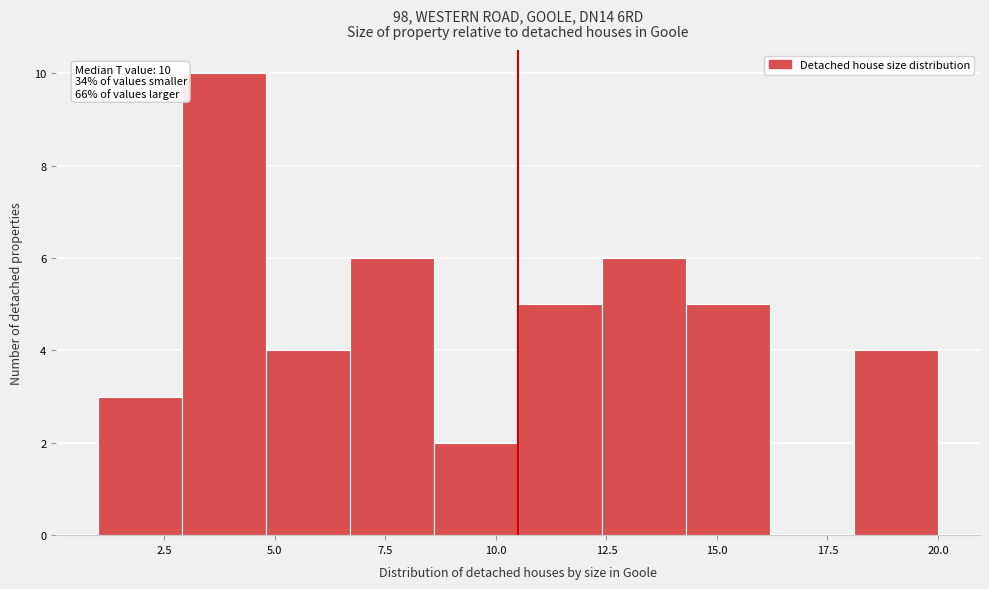

Around what value on the x-axis is the tallest bar? Give the approximate position of its centre, as read against the axis.

4.0